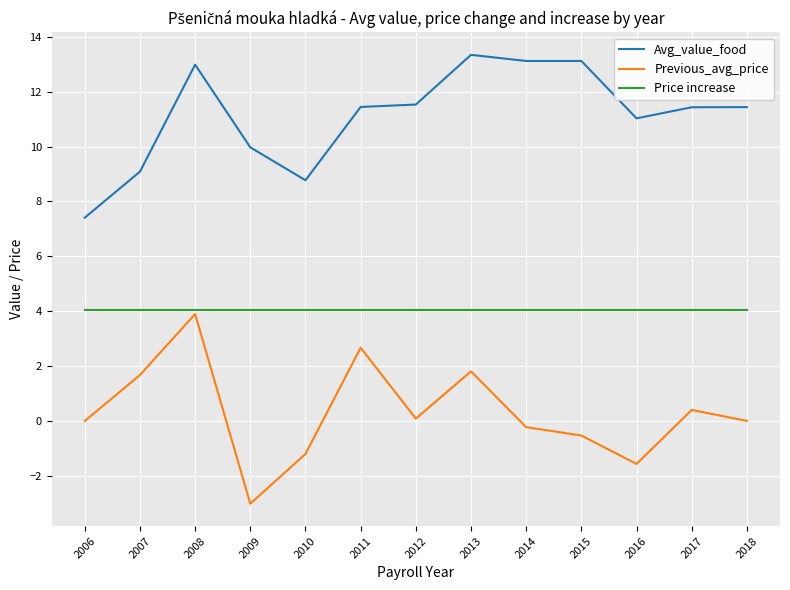

At which label does Avg_value_food reach its minimum?

2006